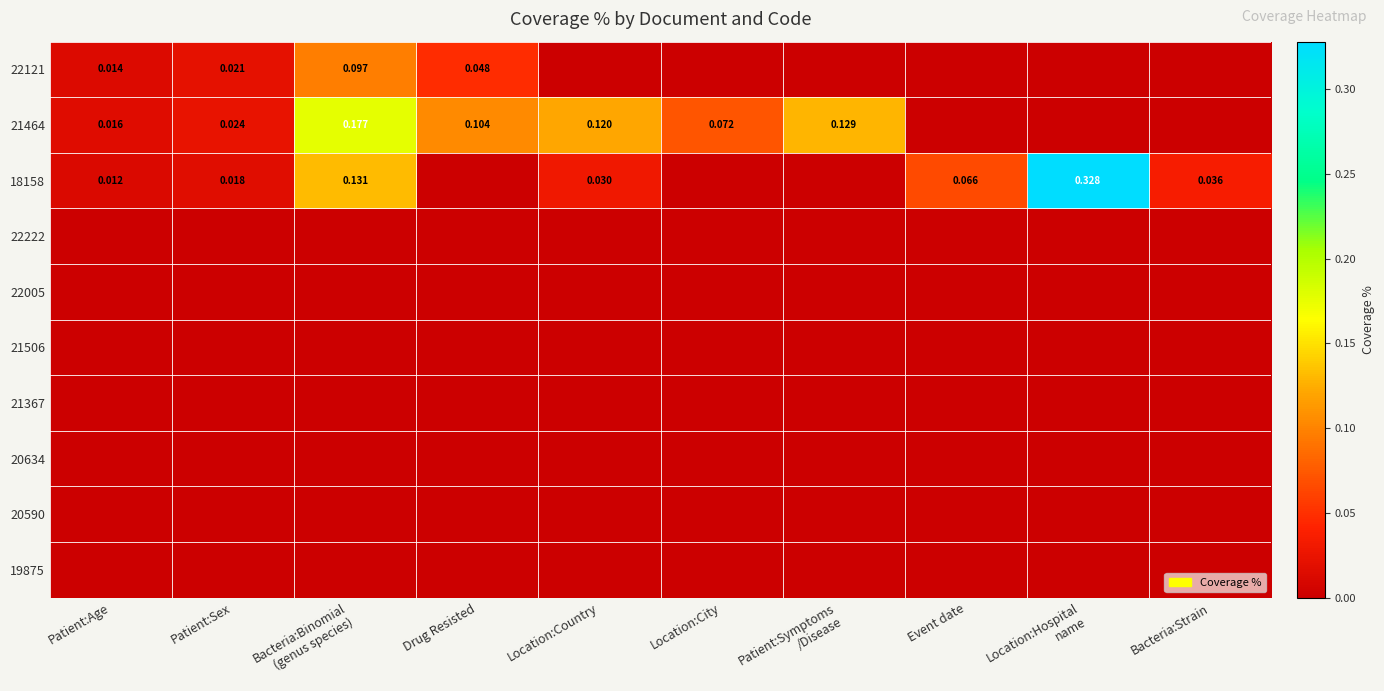

At how many categories does at least one series exceed 0?

10